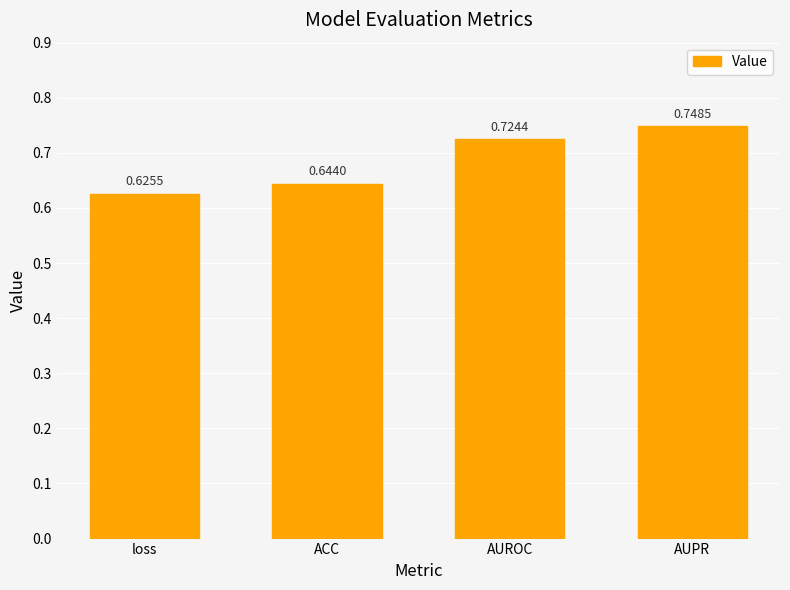

Which category has the highest value across all series?

AUPR